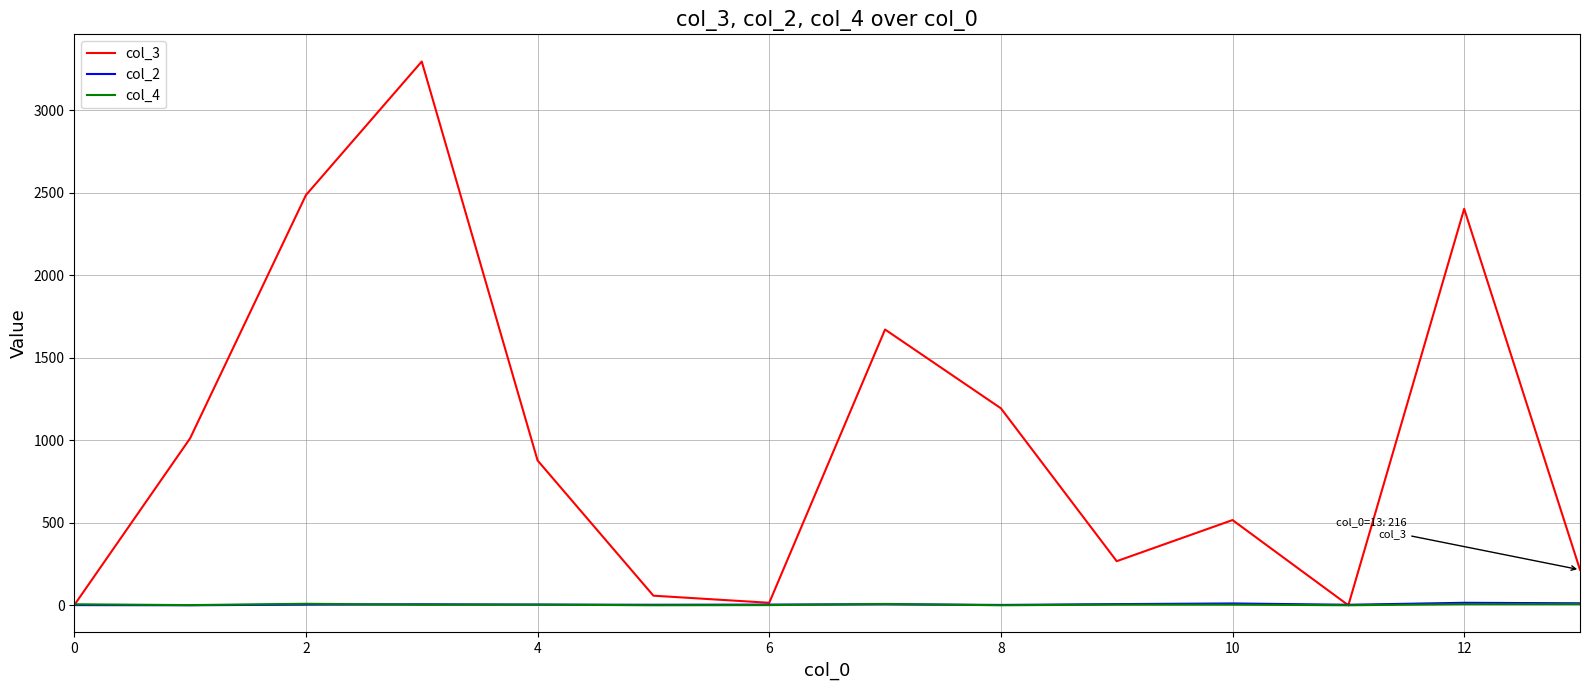

What is the sum of all col_3 values?

14015